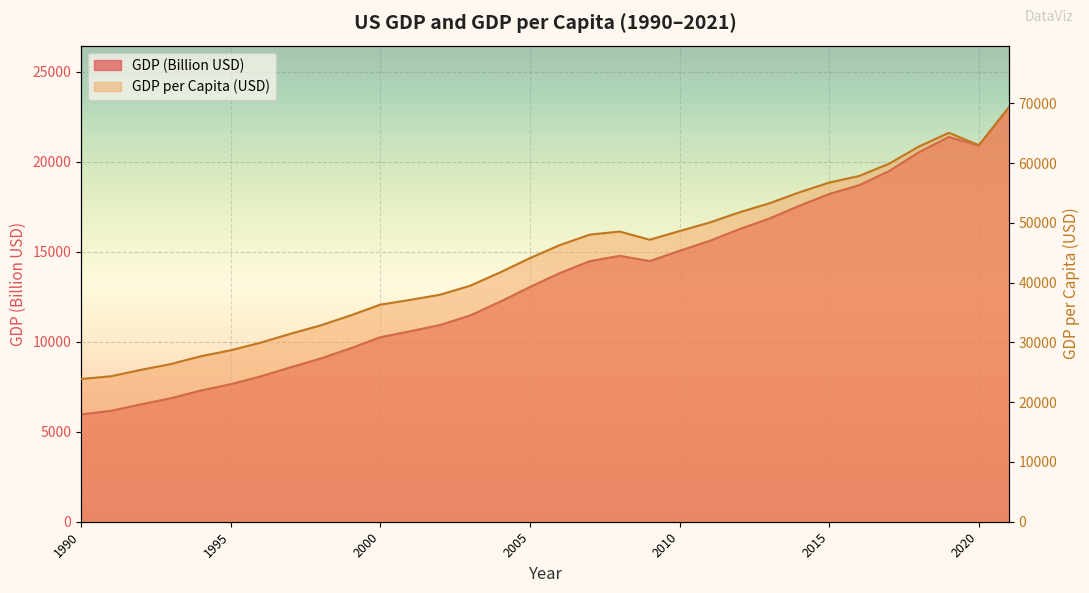

Rank the series by their average value, from lowest to highest.

GDP (Billion USD), GDP per Capita (USD)